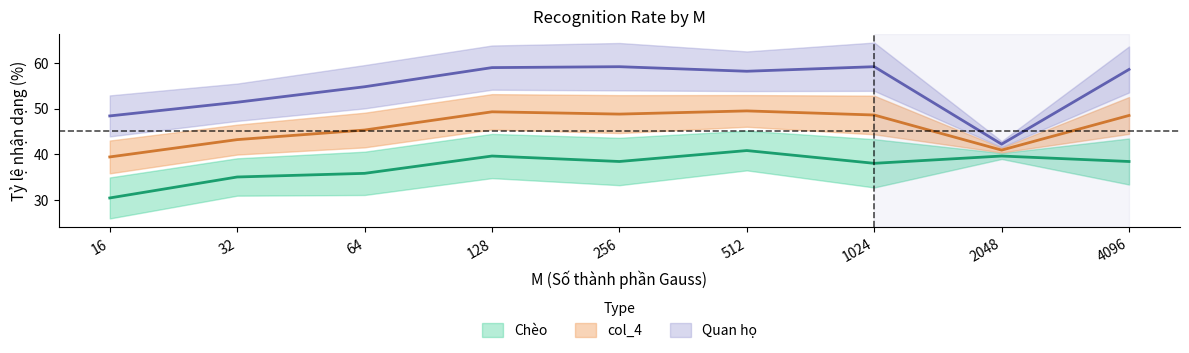

Reading right to left, extract all data points from this chart.

Chèo: 38.4	39.6	38.0	40.8	38.4	39.6	35.8	35.0	30.4
Quan họ: 58.6	42.2	59.2	58.2	59.2	59.0	54.8	51.4	48.4
col_4: 48.5	40.9	48.6	49.5	48.8	49.3	45.3	43.2	39.4